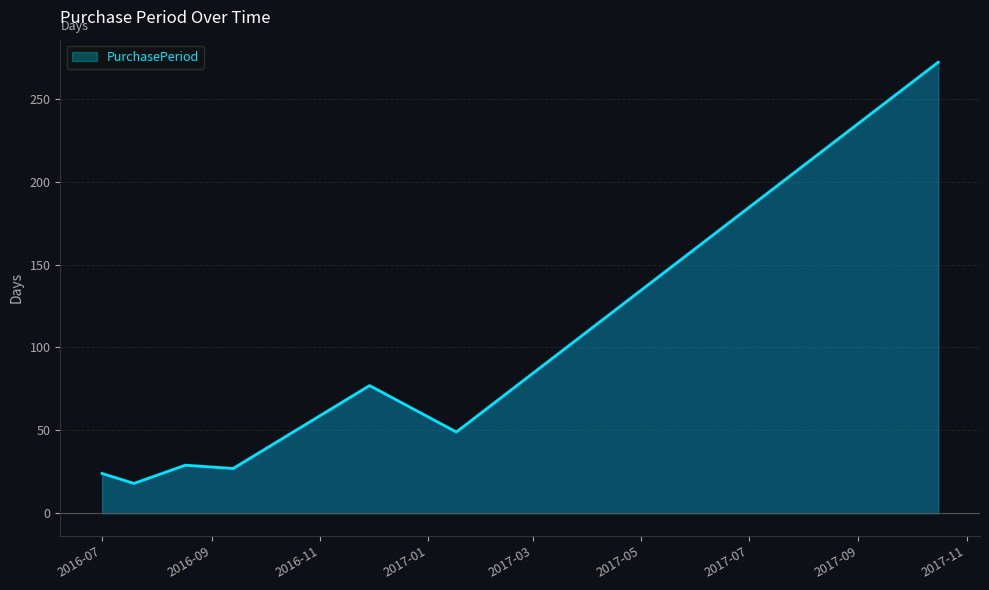

What is the average value?

71